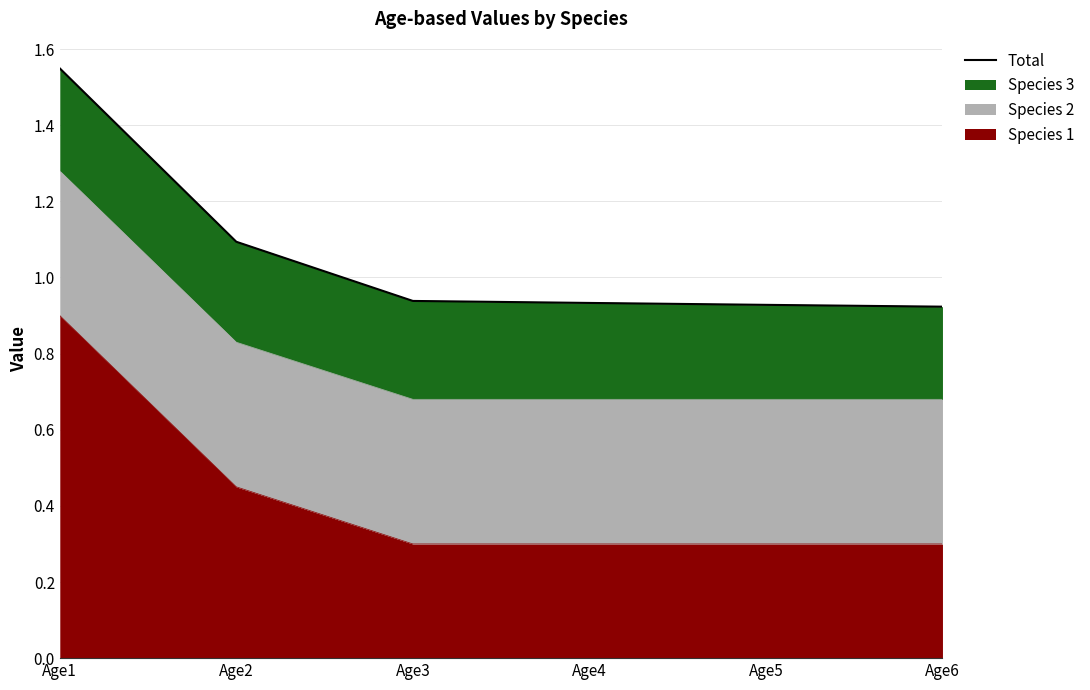

What is the smallest value displayed?

0.9